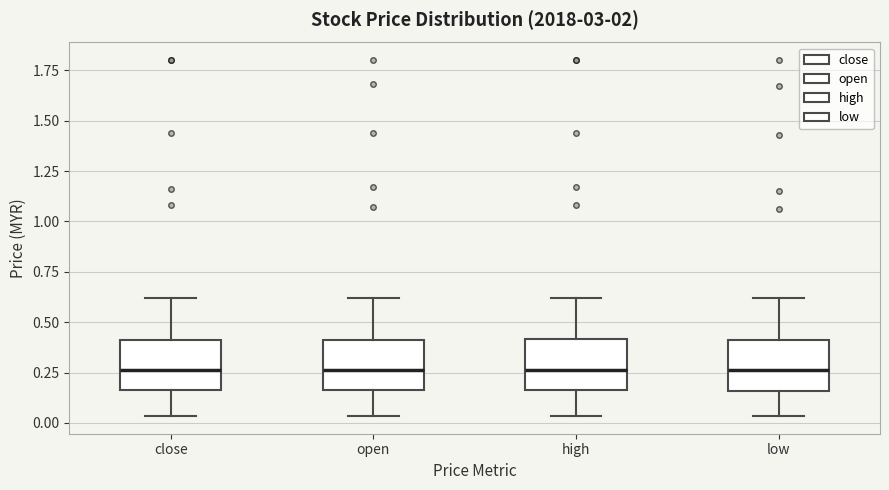

Reading left to right, read every box against the y-axis: the position of its median line, the range the box covers, and the ends of its whiskers. The values are not printed on the chart, so give them approximately, as read against the axis.

close: median 0.25, box 0.15 to 0.40, whiskers 0.05 to 0.60
open: median 0.25, box 0.15 to 0.40, whiskers 0.05 to 0.60
high: median 0.25, box 0.15 to 0.40, whiskers 0.05 to 0.60
low: median 0.25, box 0.15 to 0.40, whiskers 0.05 to 0.60